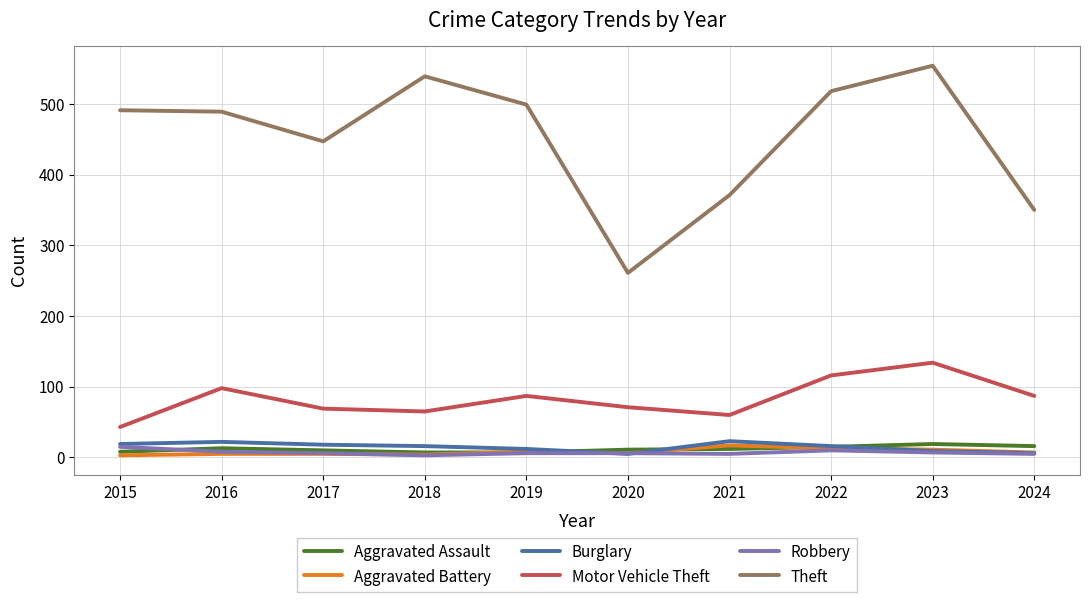

At which category is the sum across all series the highest?

2023